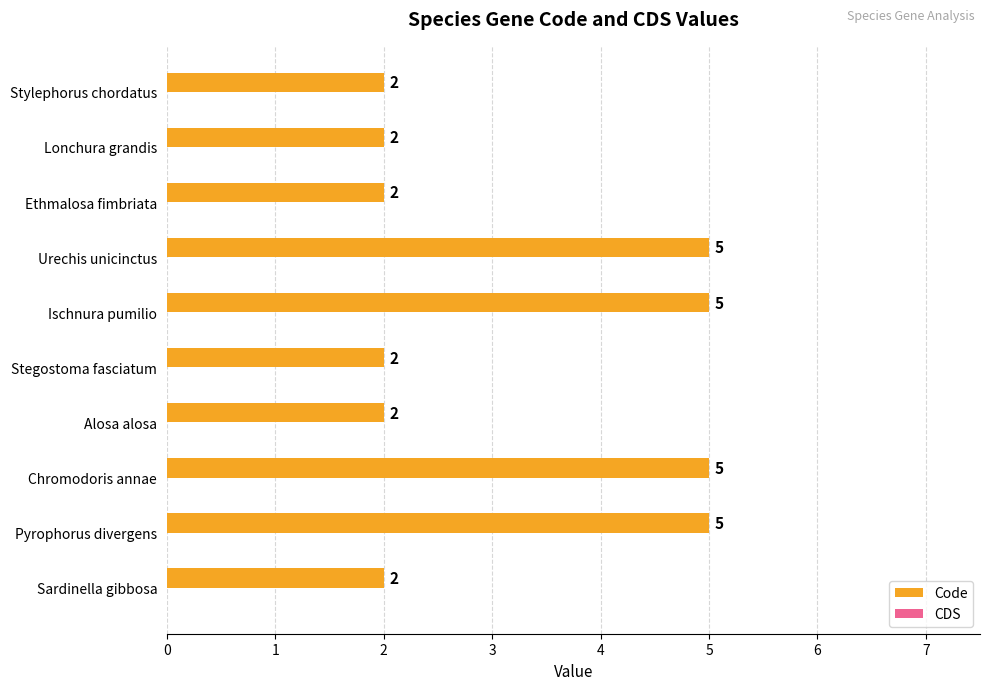

Is it true that the value at Pyrophorus divergens is 2?

False